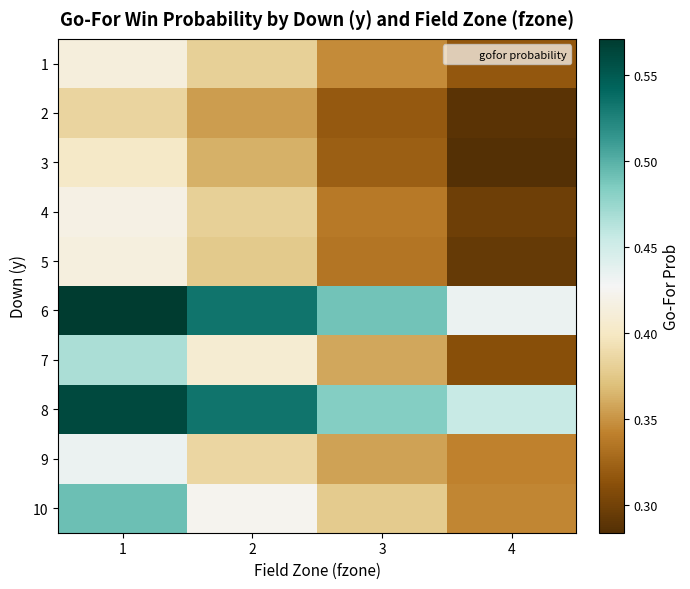

What is the total value across all series at 4?

3.4